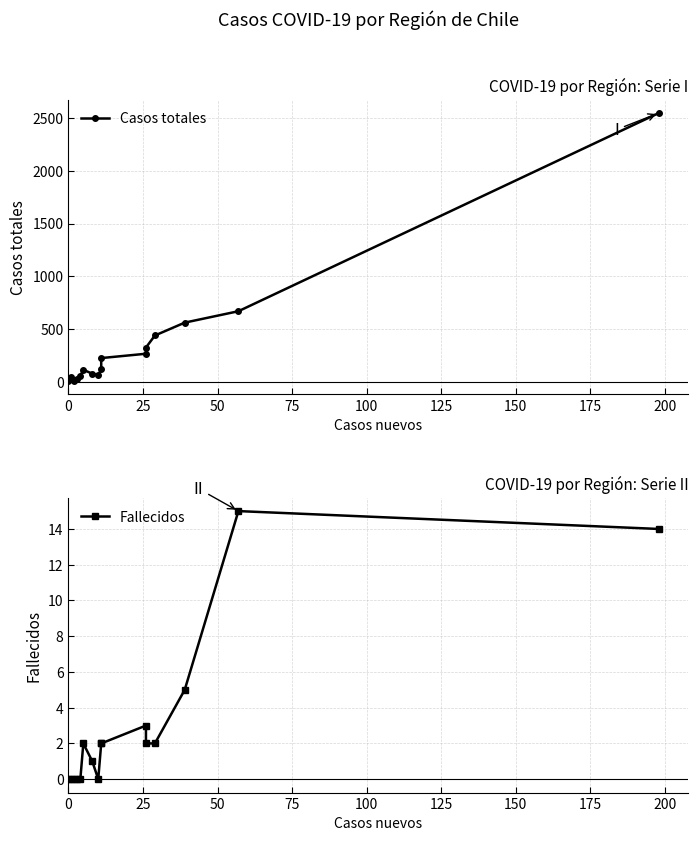

Reading left to right, extract all data points from this chart.

Casos totales: 7	43	8	26	56	114	77	63	119	225	266	325	439	561	669	2548
Fallecidos: 0	0	0	0	0	2	1	0	2	2	3	2	2	5	15	14